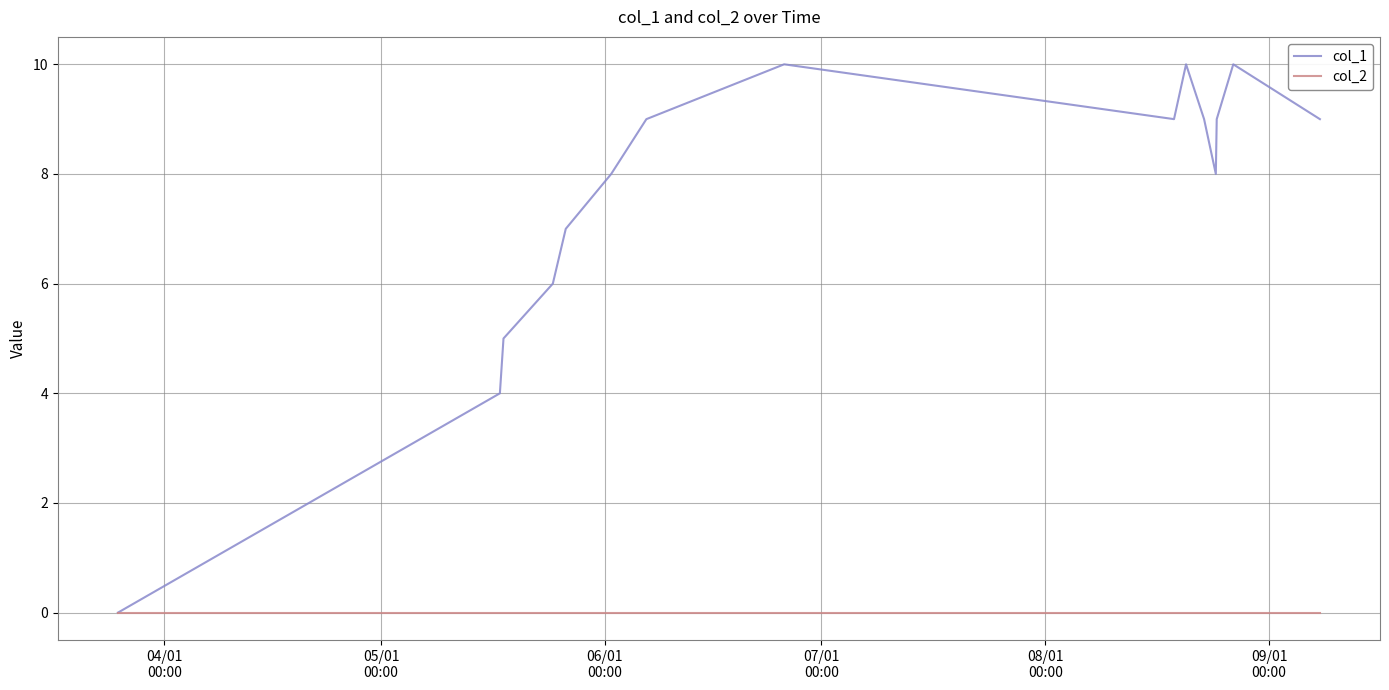

Reading left to right, extract all data points from this chart.

col_1: 0	4	5	6	7	8	9	10	9	10	9	8	9	10	9
col_2: 0	0	0	0	0	0	0	0	0	0	0	0	0	0	0